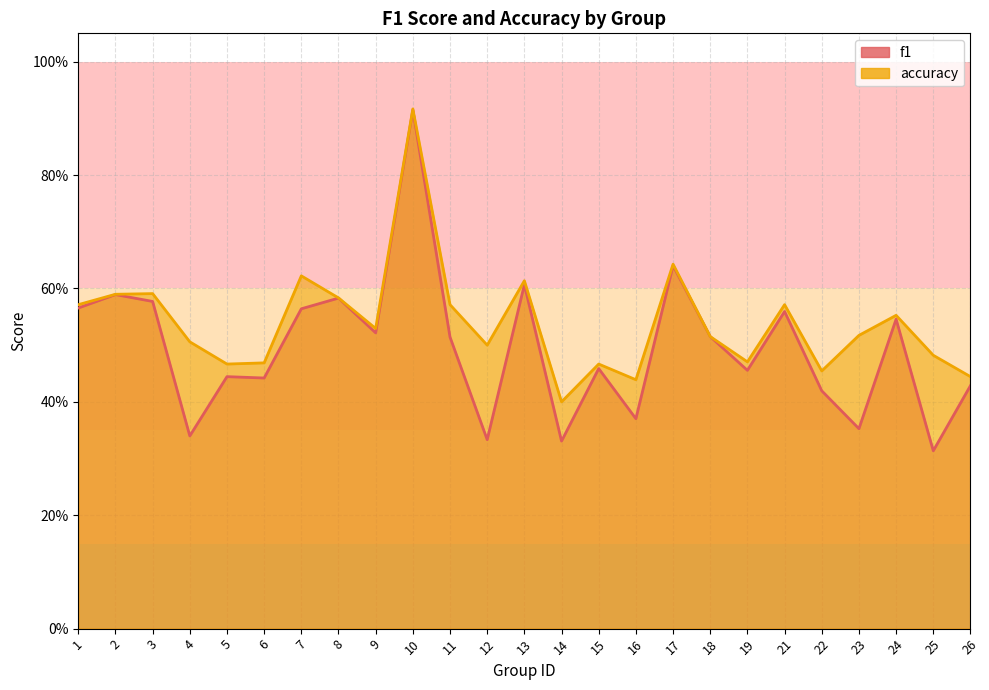

Which category has the highest value in the accuracy series?

10